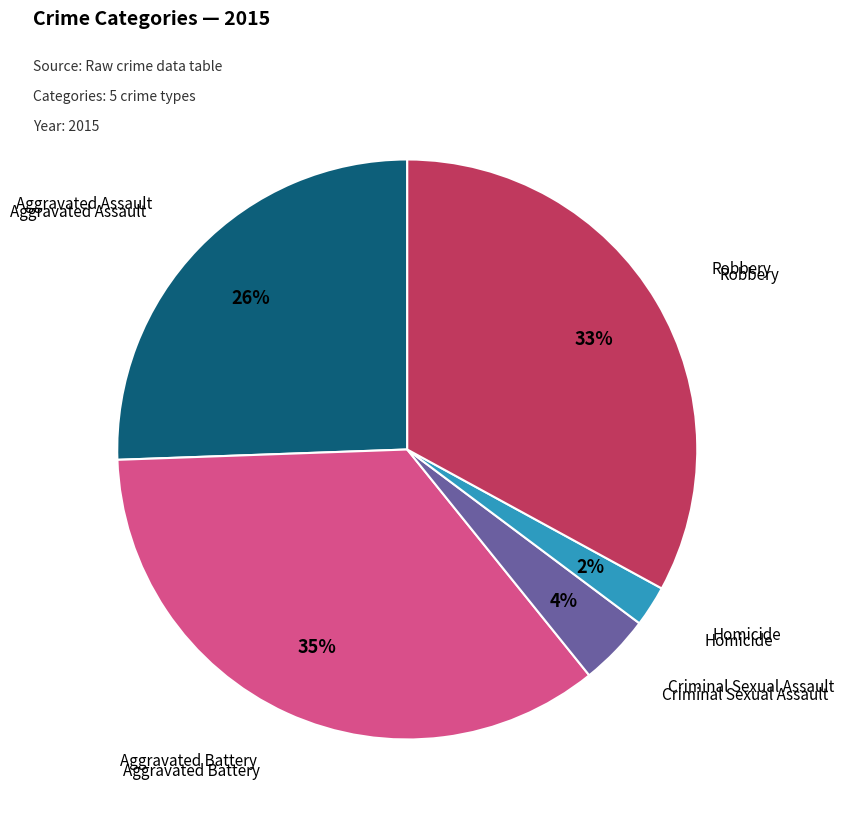

To the nearest percent, what is the average slice percentage?

20%